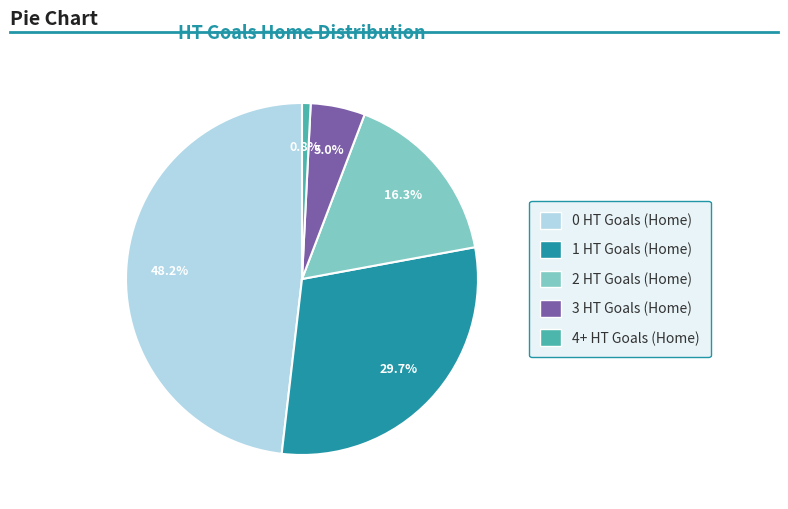

Is the sum of 1 HT Goals (Home) and 2 HT Goals (Home) greater than half?

No